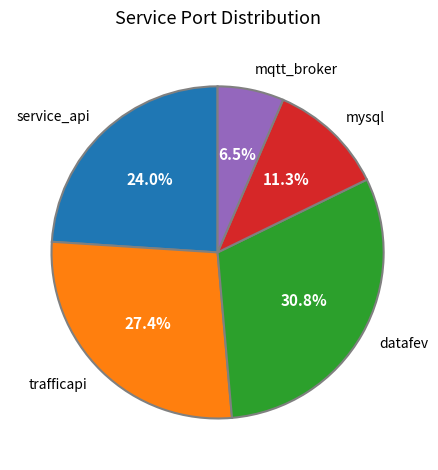

True or false: mqtt_broker accounts for 1% of the total.

False